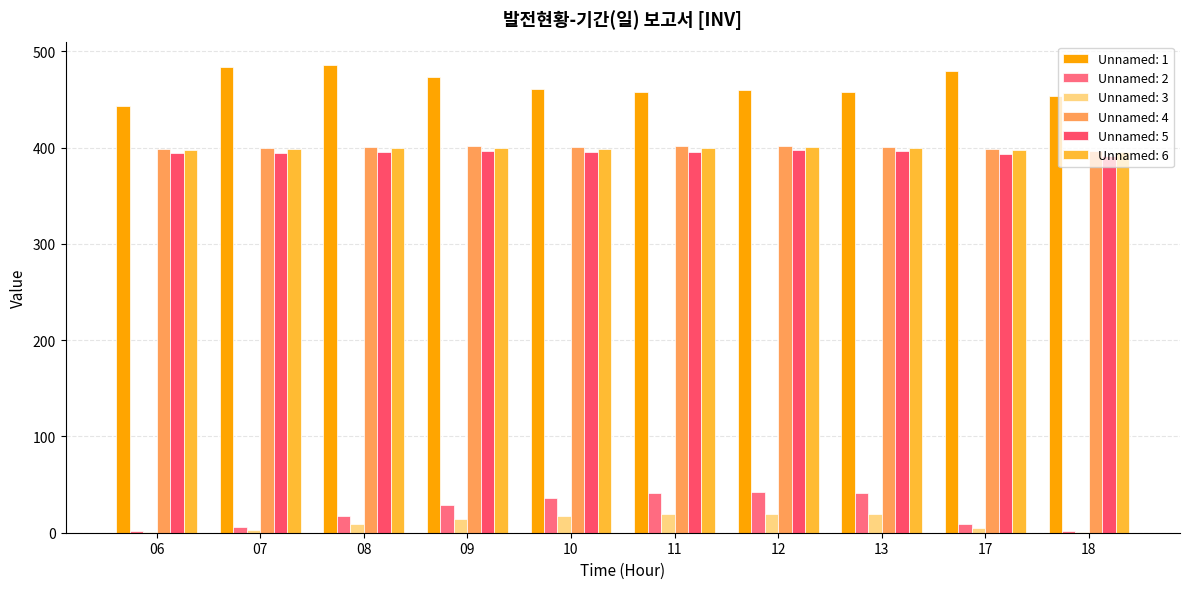

Where is Unnamed: 3 nearest to the value 10?

08